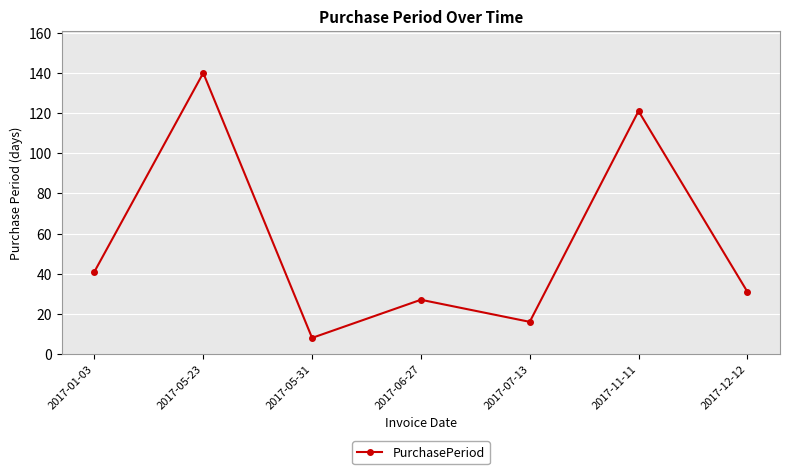

True or false: there are more than 2 points higher than both neighbors.

True